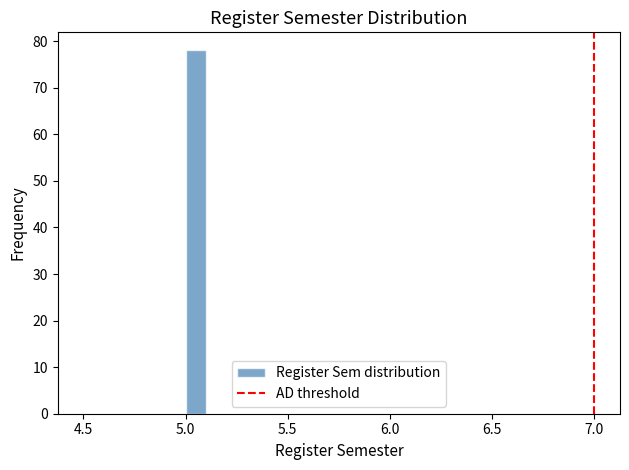

Read against the x-axis, roughly where is the centre of the tallest bar?

5.05